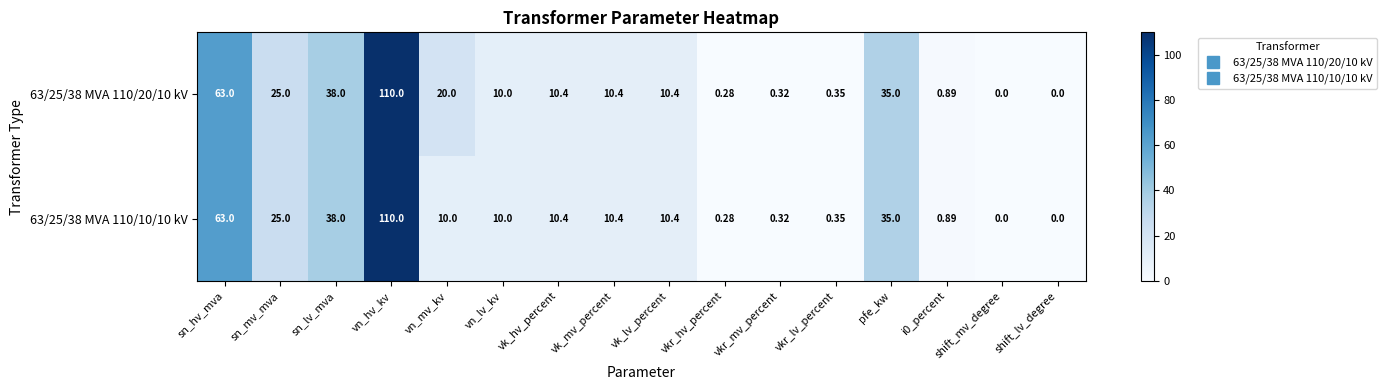

How many data points does each series have?

16